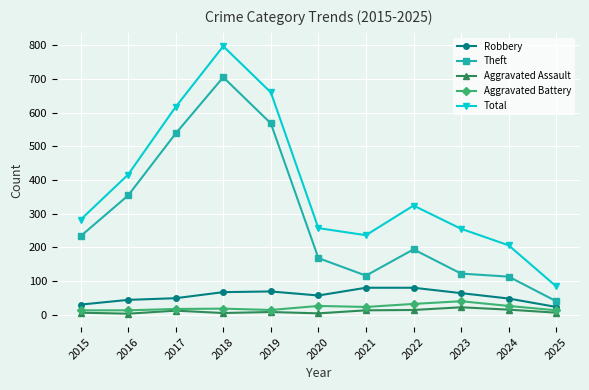

Is the value of Total at 2022 greater than the value of Aggravated Battery at 2015?

Yes